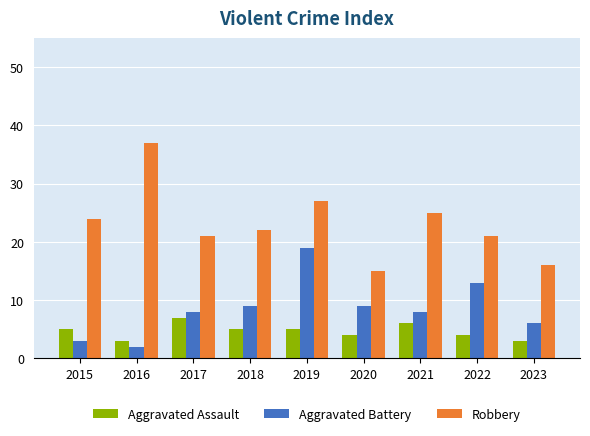

How many bars are there in each group?

3